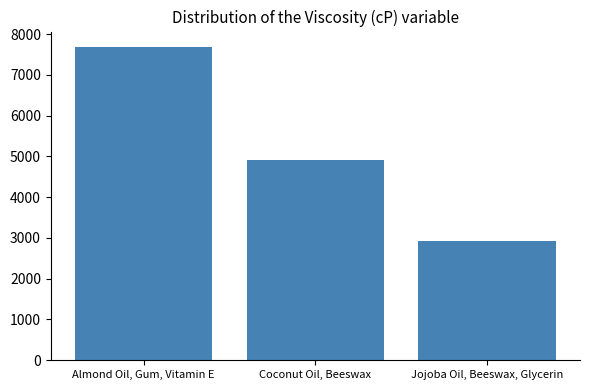

Reading left to right, extract all data points from this chart.

Almond Oil, Gum, Vitamin E=7680.0	Coconut Oil, Beeswax=4903.3	Jojoba Oil, Beeswax, Glycerin=2926.7